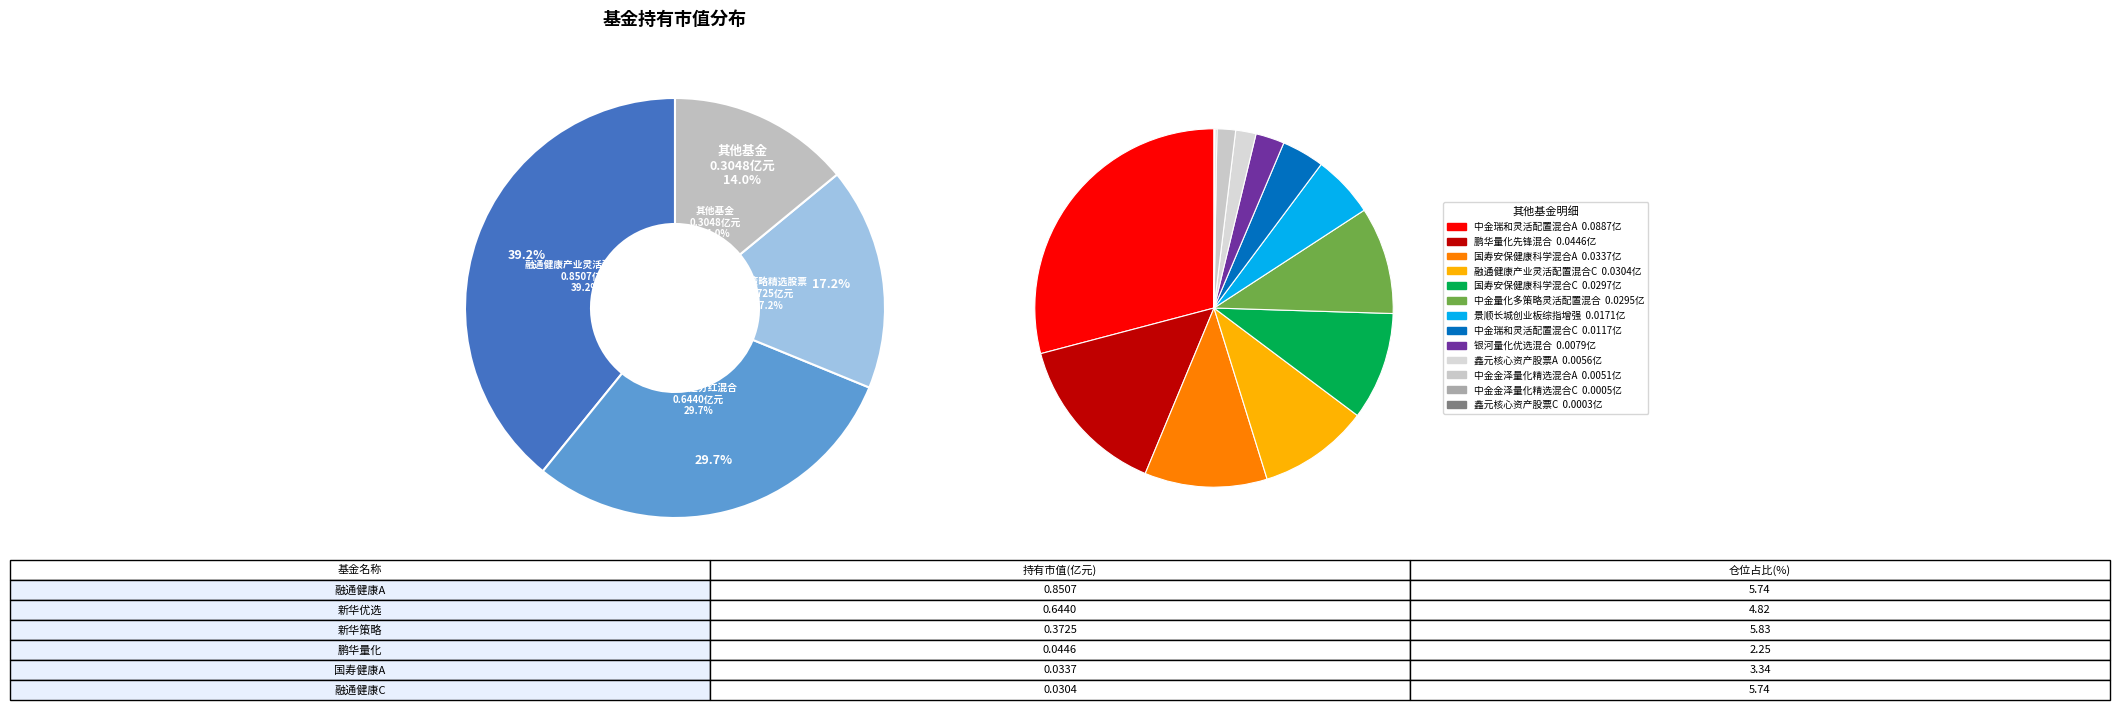

Does 鑫元核心资产股票A represent more than half of the total?

No